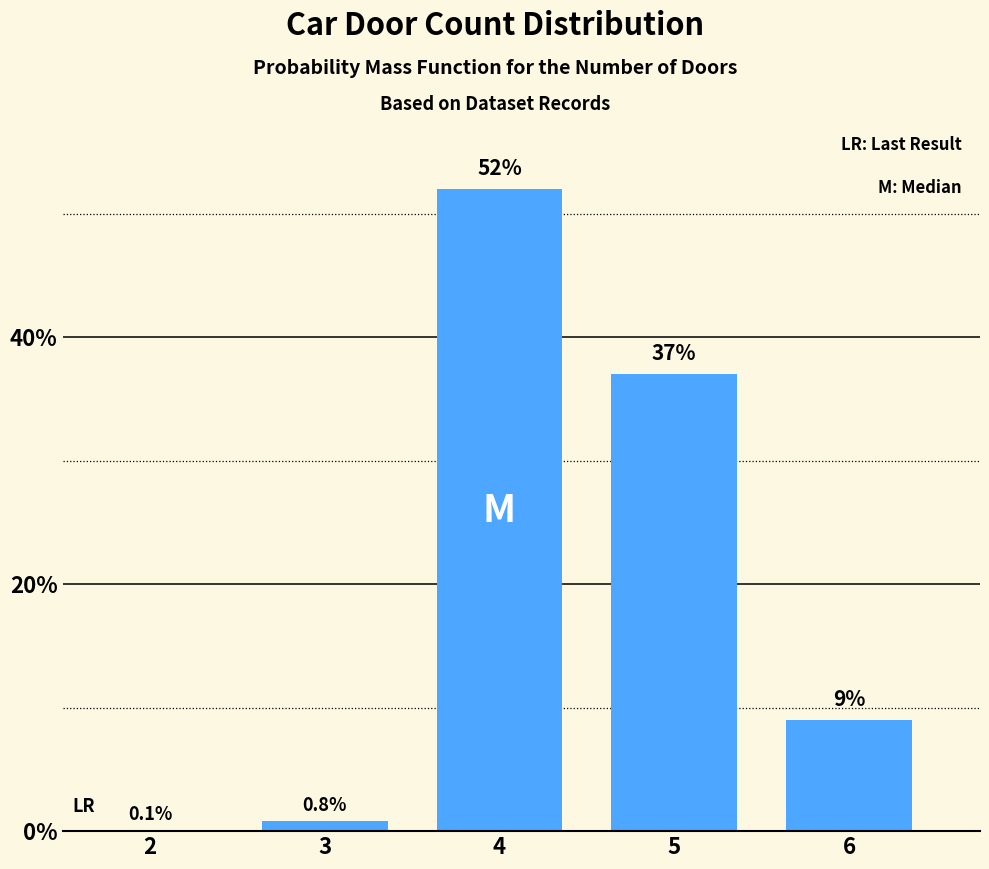

Reading left to right, list all the values displayed in this chart.

2=0.1	3=0.8	4=52.0	5=37.0	6=9.0